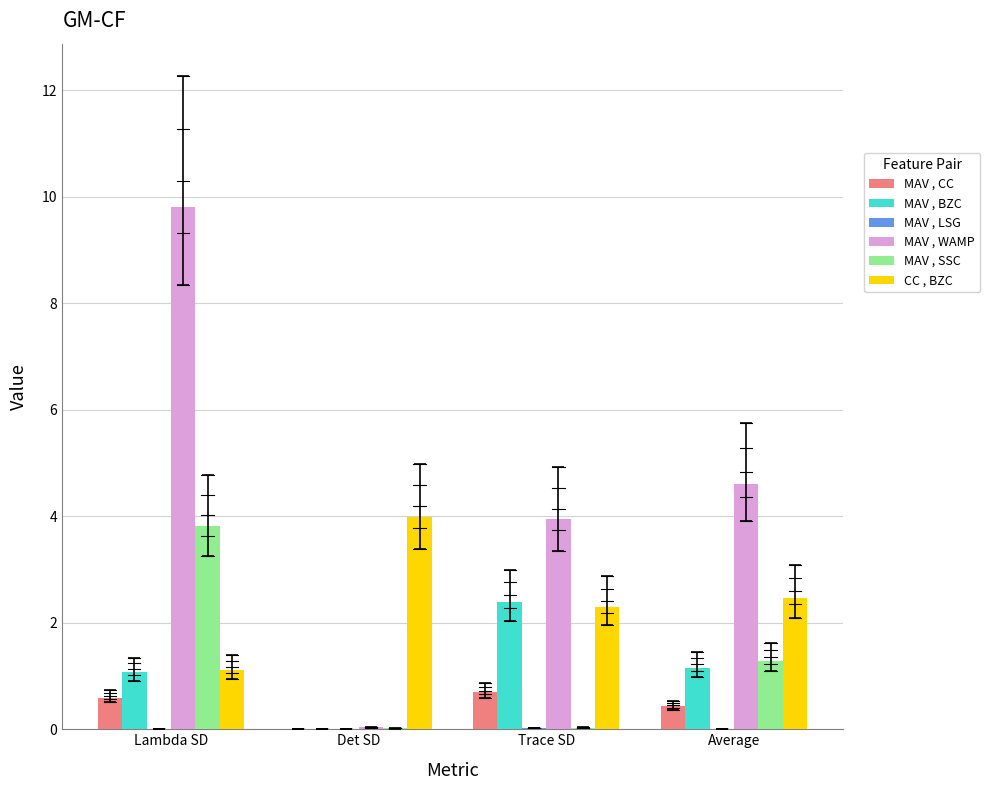

True or false: MAV , CC has a value of 0.6 at Lambda SD.

True